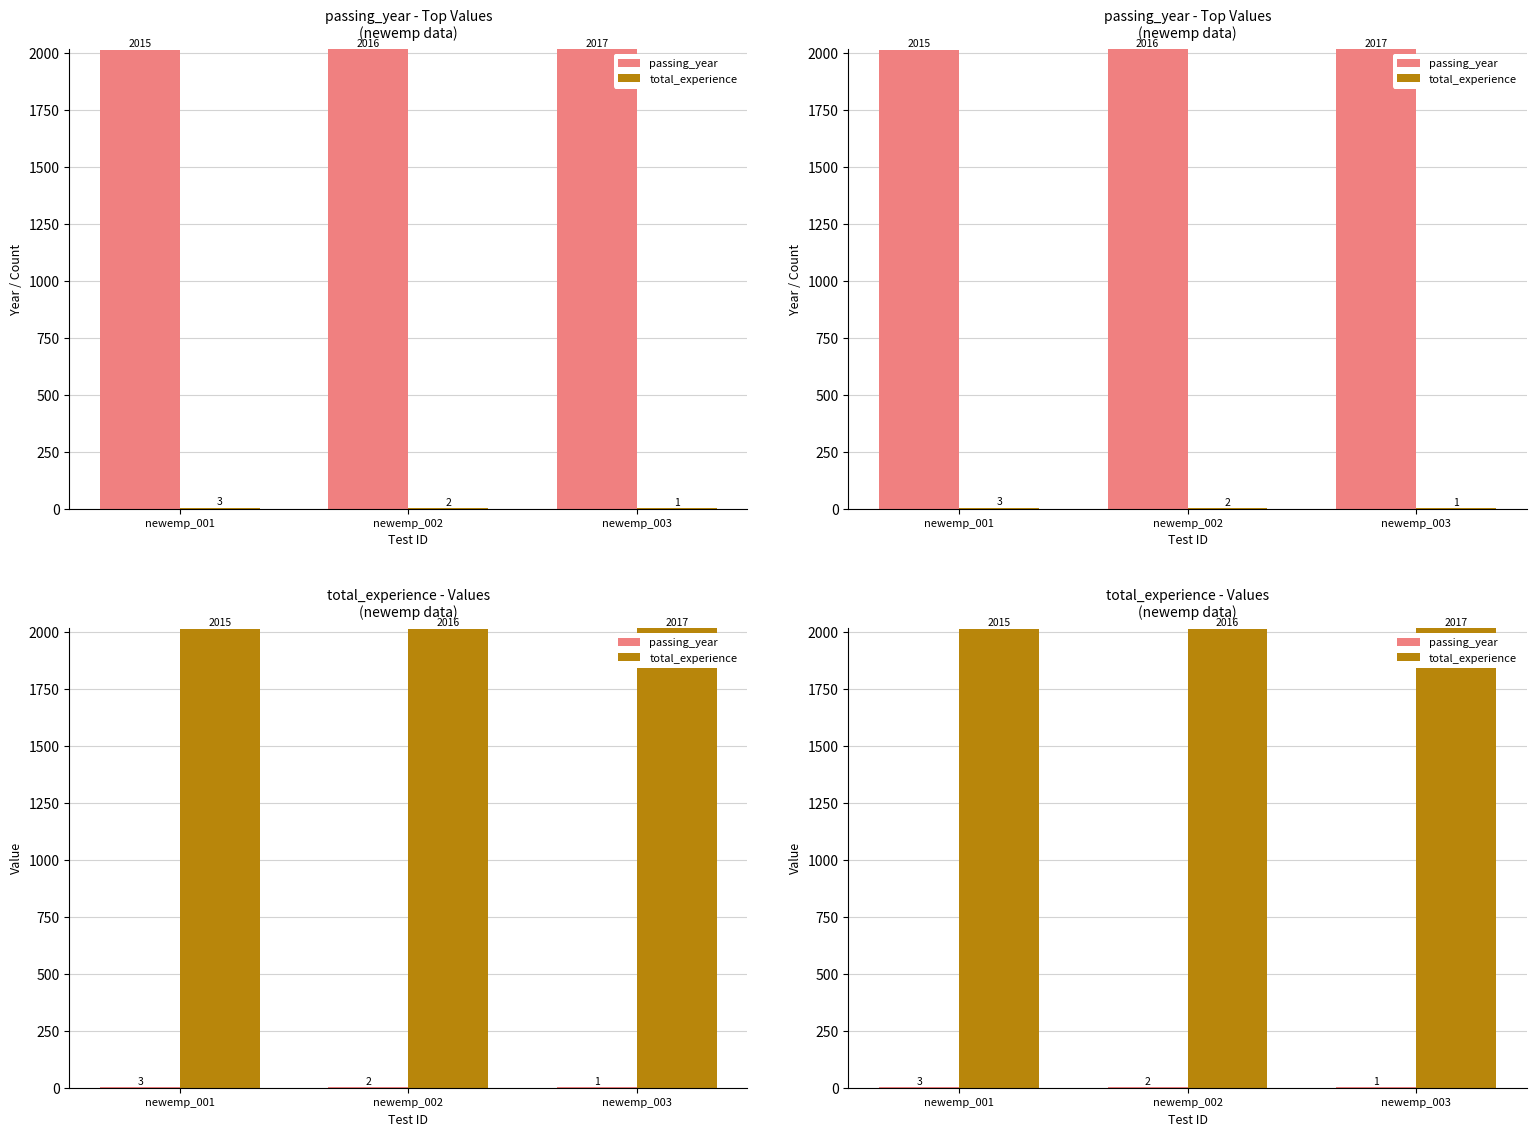

What is the difference between the passing_year values at newemp_002 and newemp_001?

1